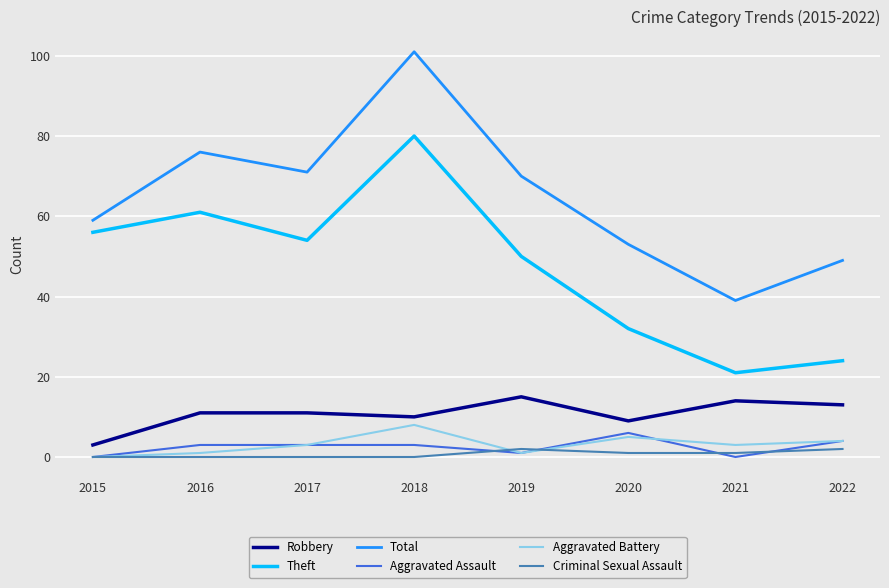

Which series has the widest spread of values?

Total